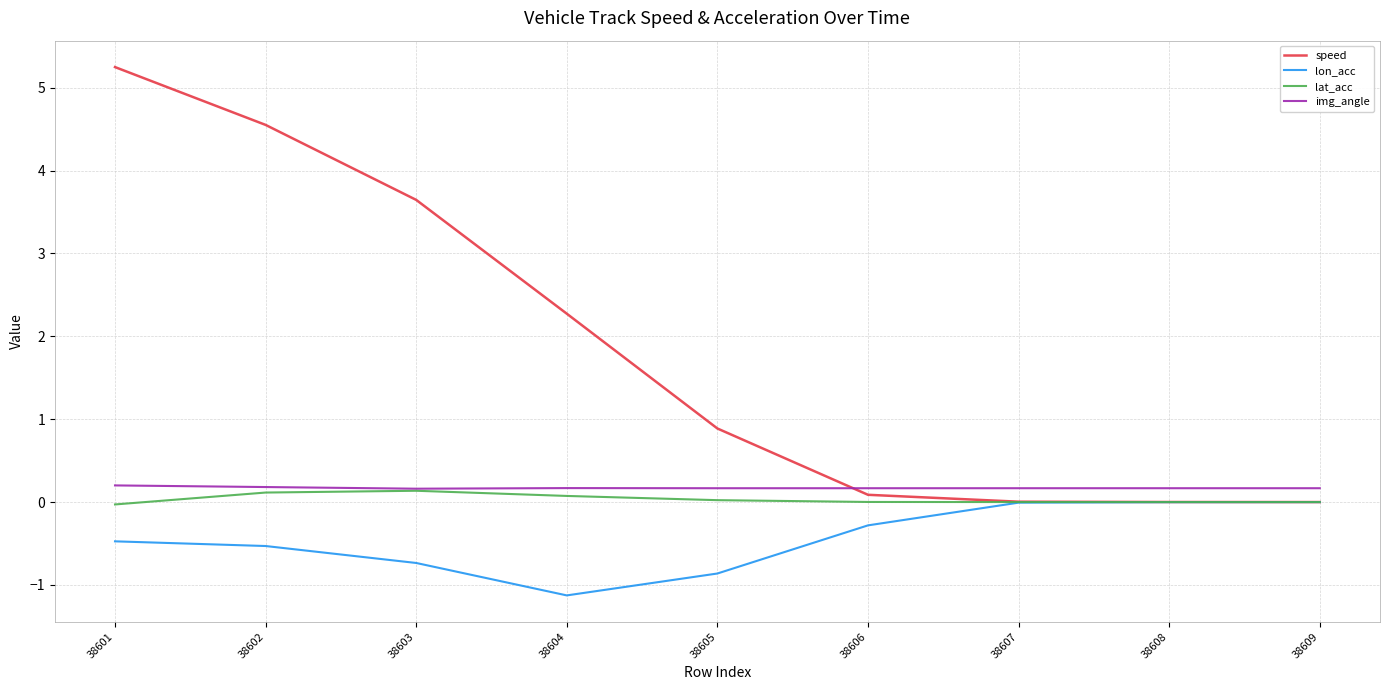

True or false: img_angle has a value of 0.2 at 38605.

True